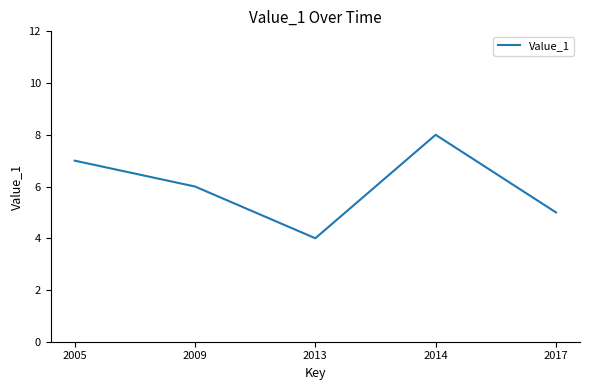

What is the maximum value shown in the chart?

8